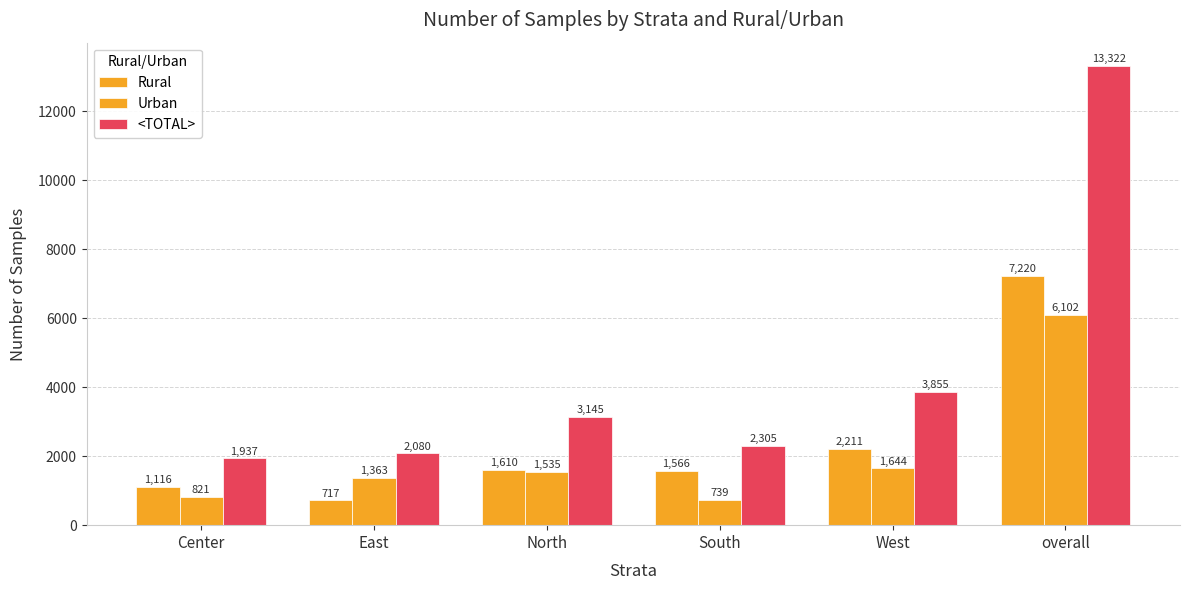

What is the value of the Urban bar at the 6th from the left?

6102